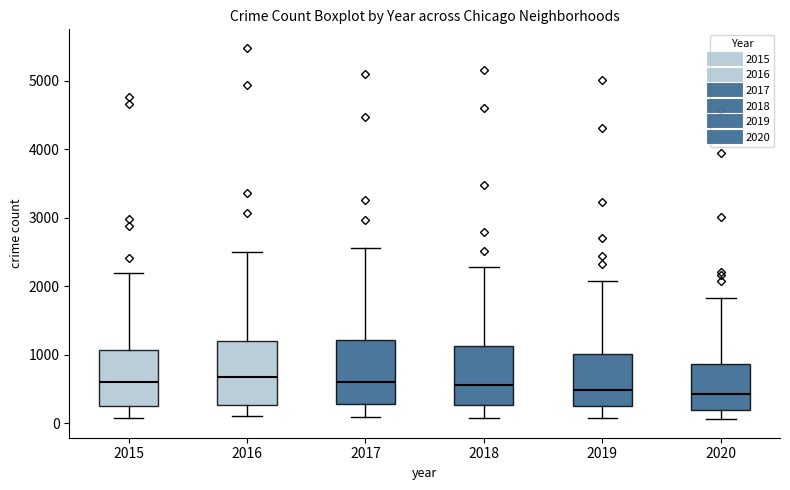

Reading left to right, read every box against the y-axis: the position of its median line, the range the box covers, and the ends of its whiskers. The values are not printed on the chart, so give them approximately, as read against the axis.

2015: median 600, box 300 to 1100, whiskers 100 to 2200
2016: median 700, box 300 to 1200, whiskers 100 to 2500
2017: median 600, box 300 to 1200, whiskers 100 to 2600
2018: median 600, box 300 to 1100, whiskers 100 to 2300
2019: median 500, box 300 to 1000, whiskers 100 to 2100
2020: median 400, box 200 to 900, whiskers 100 to 1800